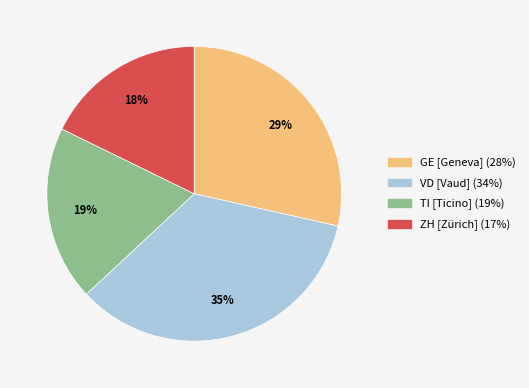

To the nearest percent, what is the average slice percentage?

25%